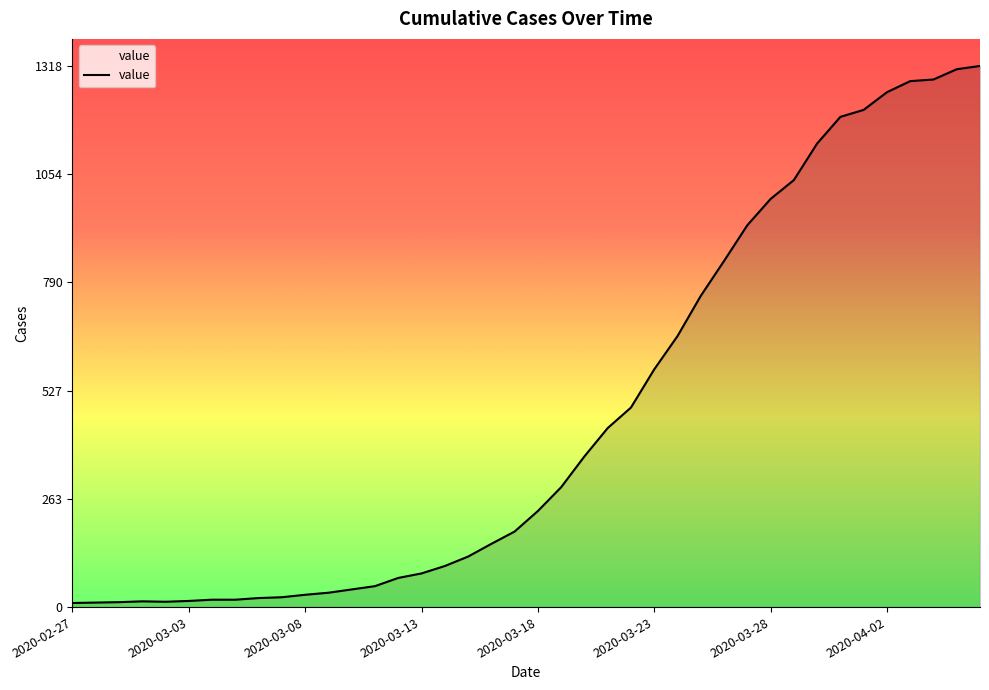

What is the difference between the maximum and minimum values?

1308